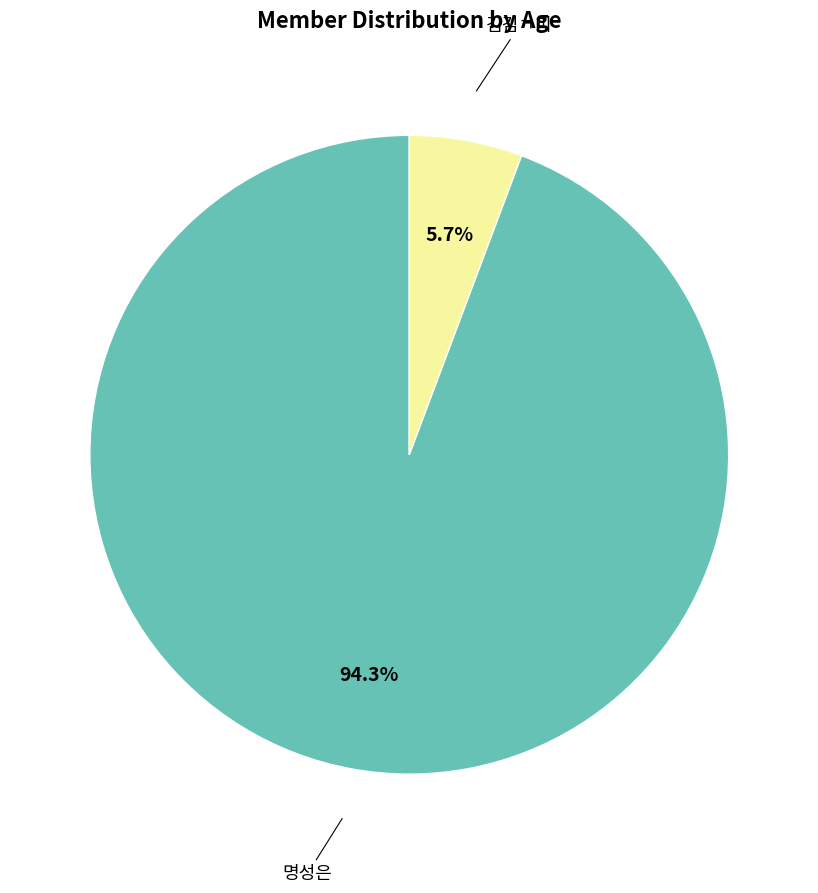

Does 김김ㄱ미 account for over 50% of the chart?

No